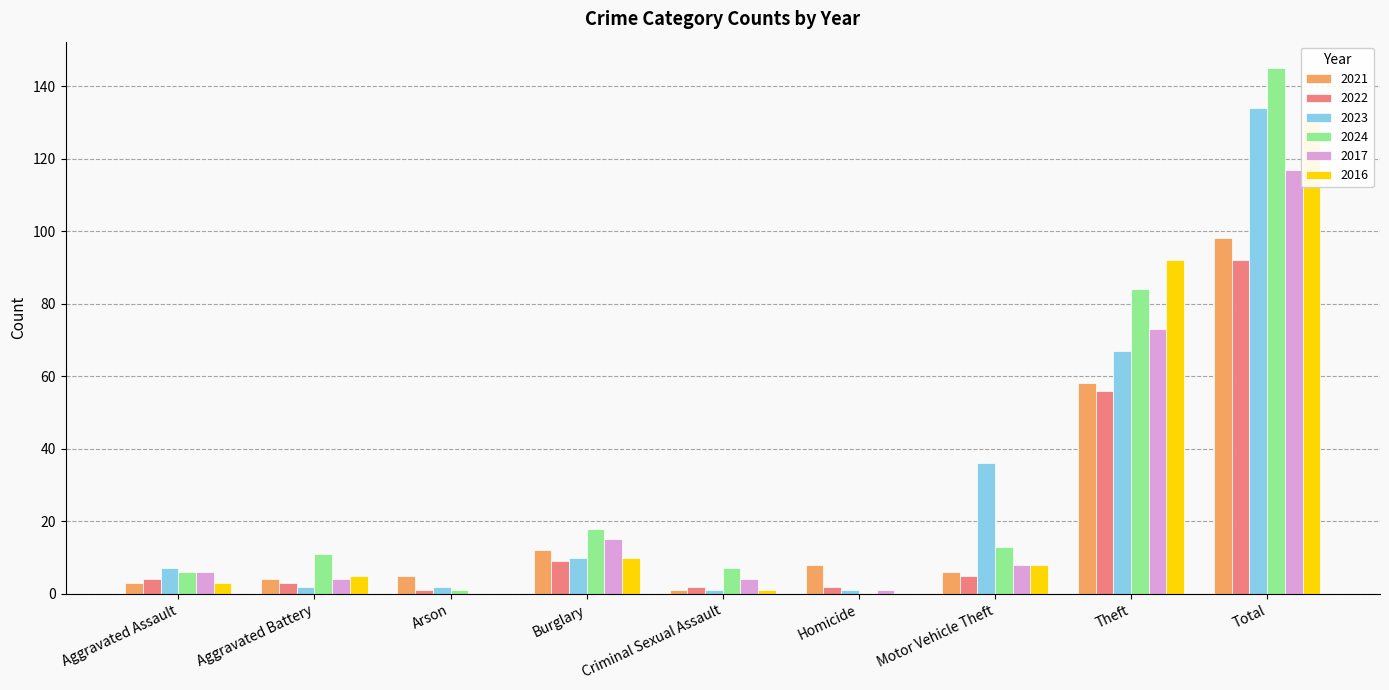

What is the maximum value shown in the chart?

145